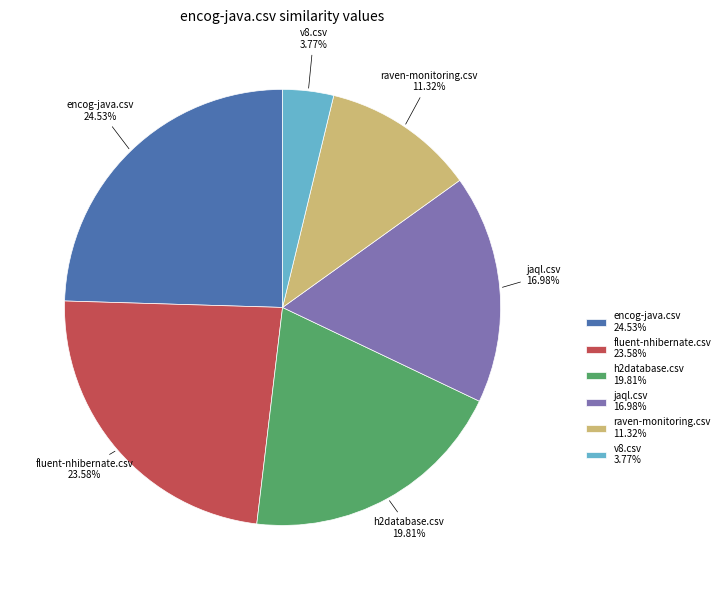

Which slice is the smallest?

v8.csv